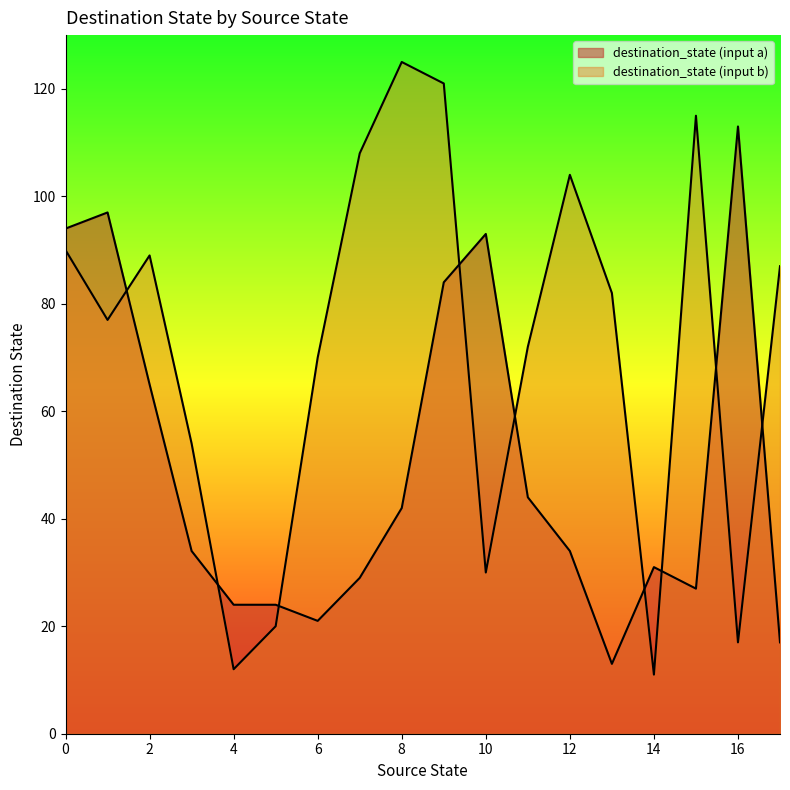

What is the maximum value shown in the chart?

125